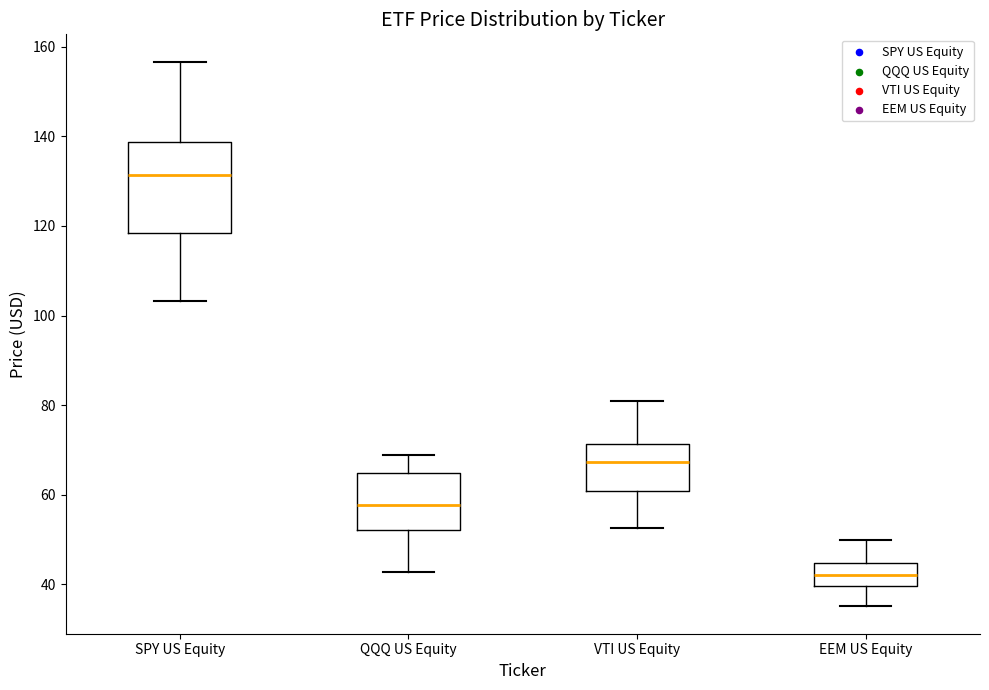

Reading left to right, read every box against the y-axis: the position of its median line, the range the box covers, and the ends of its whiskers. The values are not printed on the chart, so give them approximately, as read against the axis.

SPY US Equity: median 132, box 118 to 138, whiskers 104 to 156
QQQ US Equity: median 58, box 52 to 64, whiskers 42 to 68
VTI US Equity: median 68, box 60 to 72, whiskers 52 to 80
EEM US Equity: median 42, box 40 to 44, whiskers 36 to 50